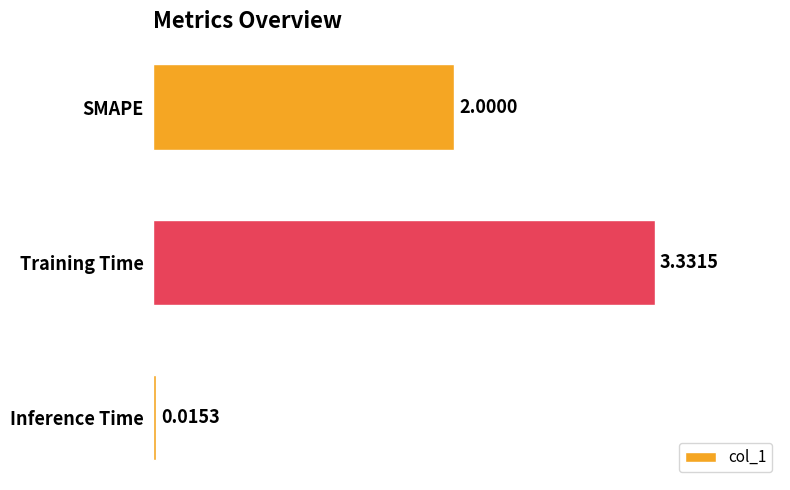

Which category has the lowest value across all series?

Inference Time